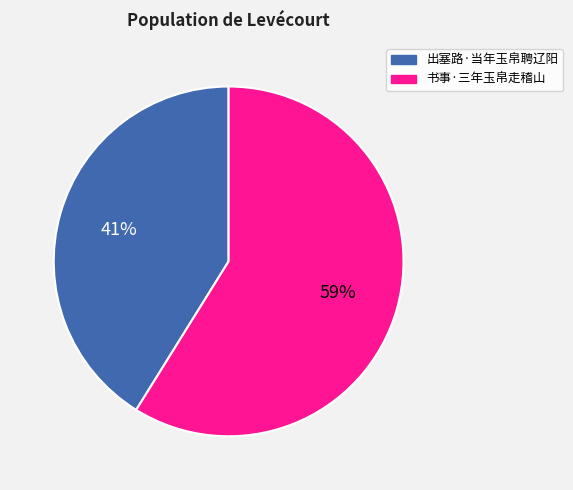

What is the ratio of the value at 出塞路·当年玉帛聘辽阳 to the value at 书事·三年玉帛走稽山?

0.7